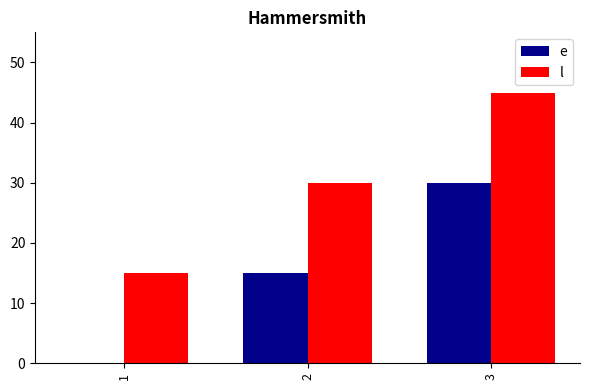

The l series shows 19 at 2. True or false?

False